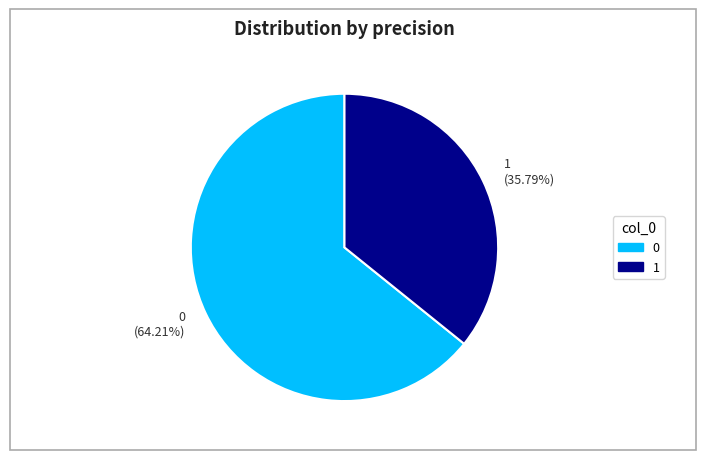

Which has a higher value, 0 (64.21%) or 1 (35.79%)?

0 (64.21%)